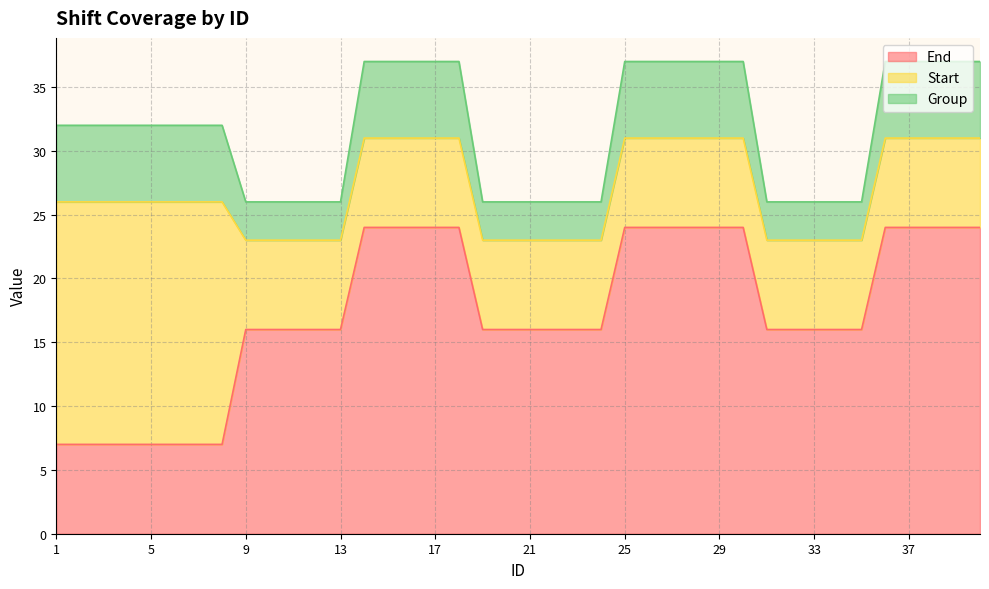

Is it true that End equals 11 at 32?

False